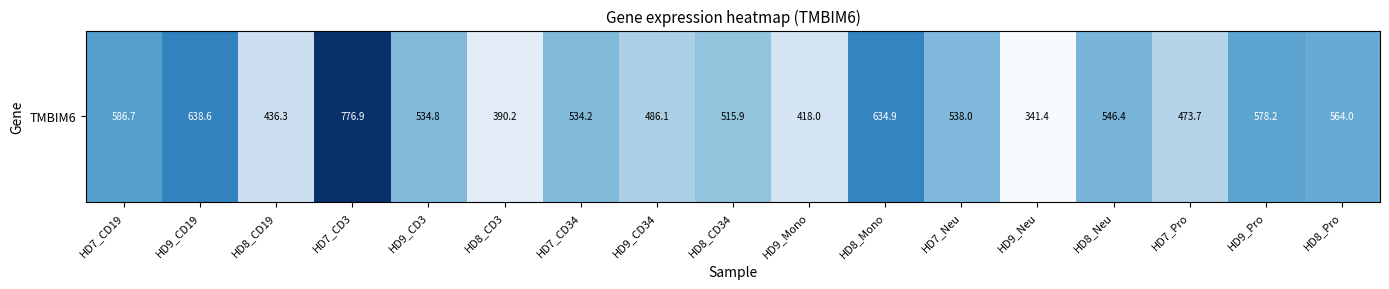

What is the greatest value displayed?

1.0